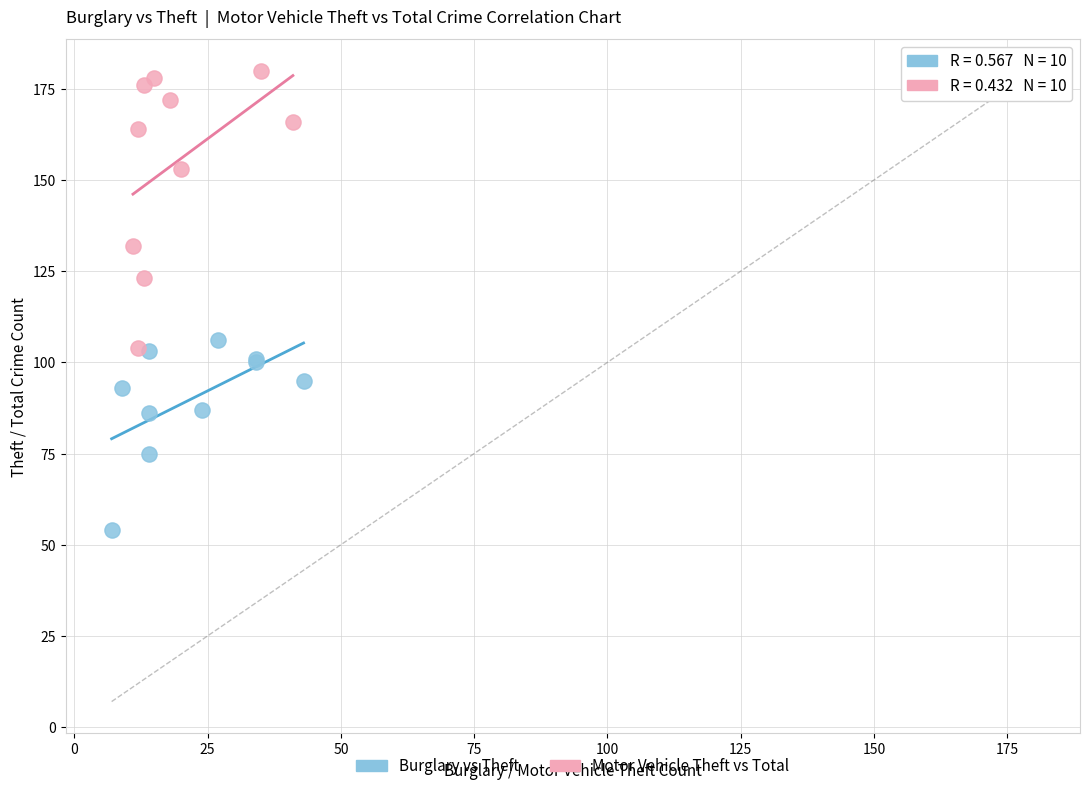

What are all the series names shown in the legend?

Burglary vs Theft, Motor Vehicle Theft vs Total